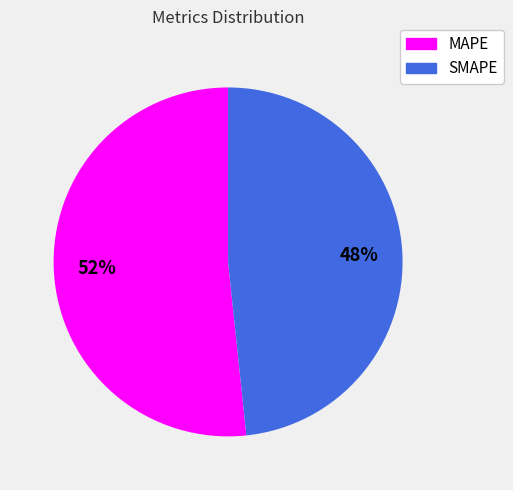

To the nearest percent, what portion does MAPE represent?

52%